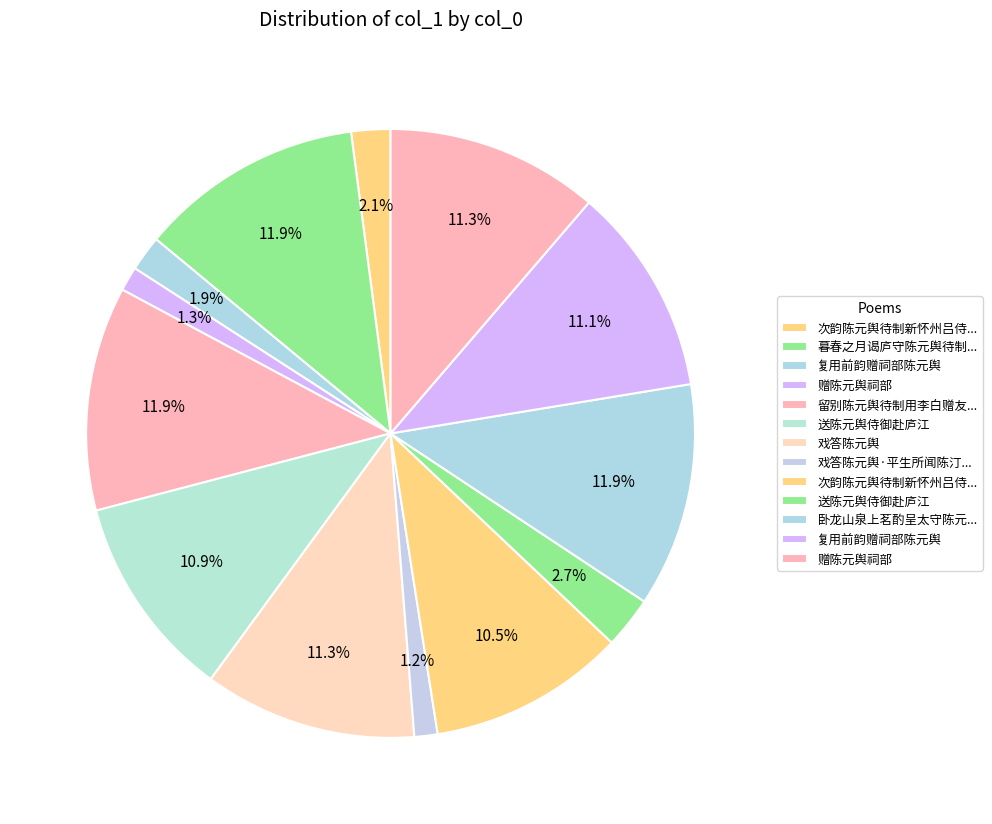

What is the smallest slice in the pie chart?

戏答陈元舆·平生所闻陈汀州